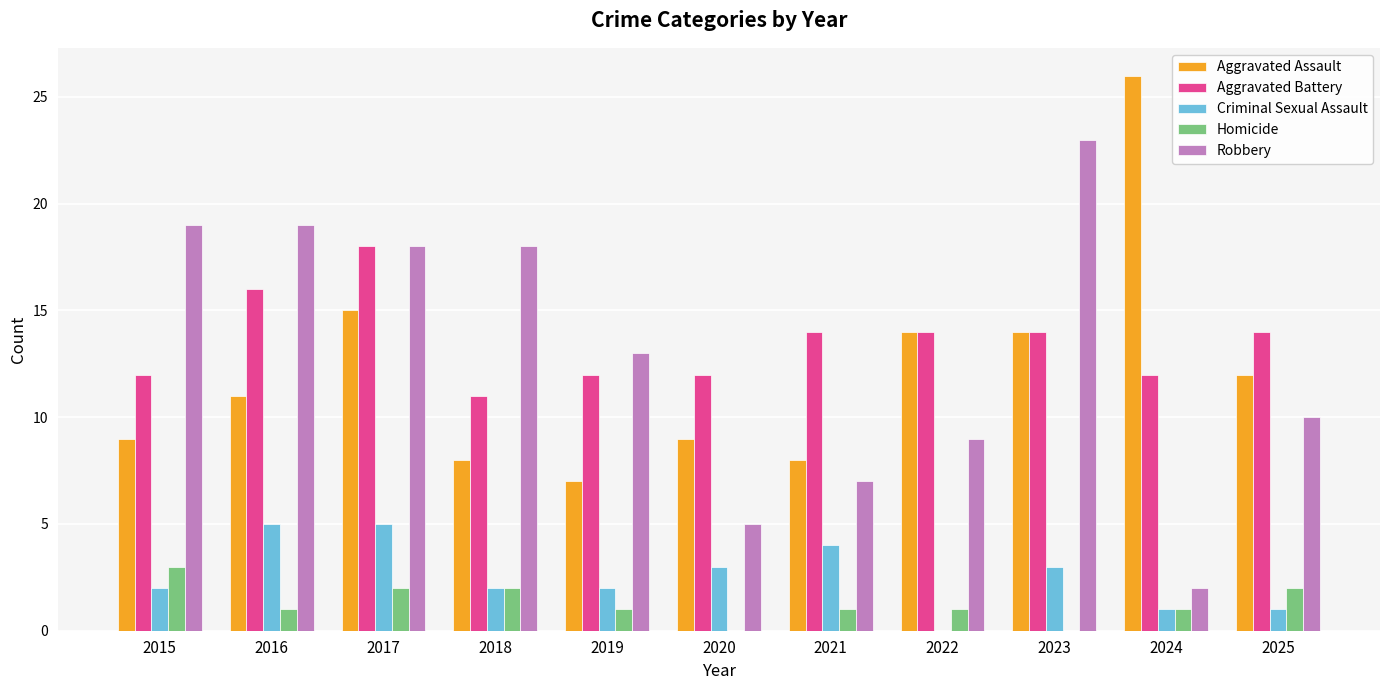

What is the approximate value of Criminal Sexual Assault at 2017?

5